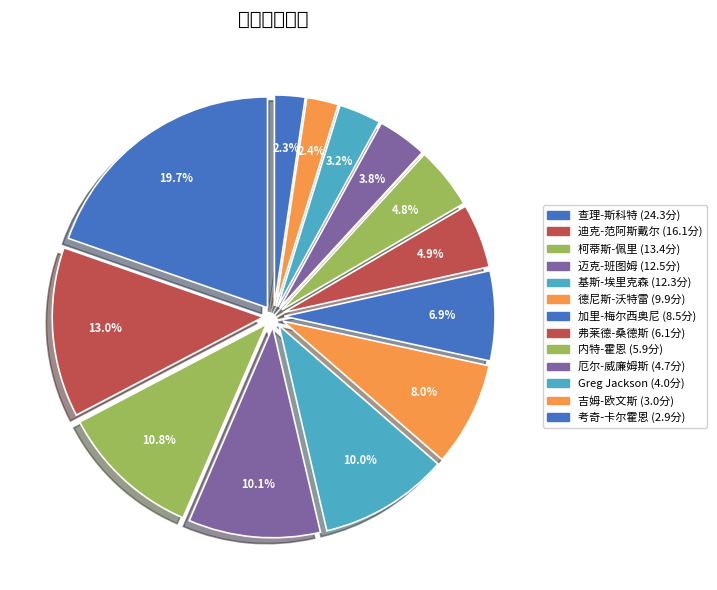

To the nearest percent, what is the average slice percentage?

8%